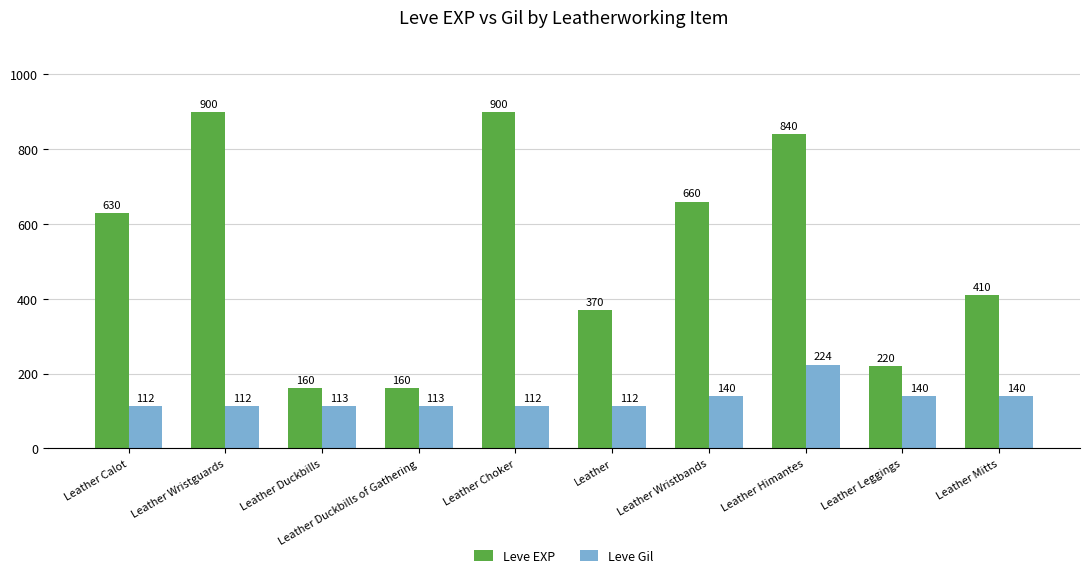

Reading left to right, transcribe all the data shown in this chart.

Leve EXP: 630	900	160	160	900	370	660	840	220	410
Leve Gil: 112	112	113	113	112	112	140	224	140	140